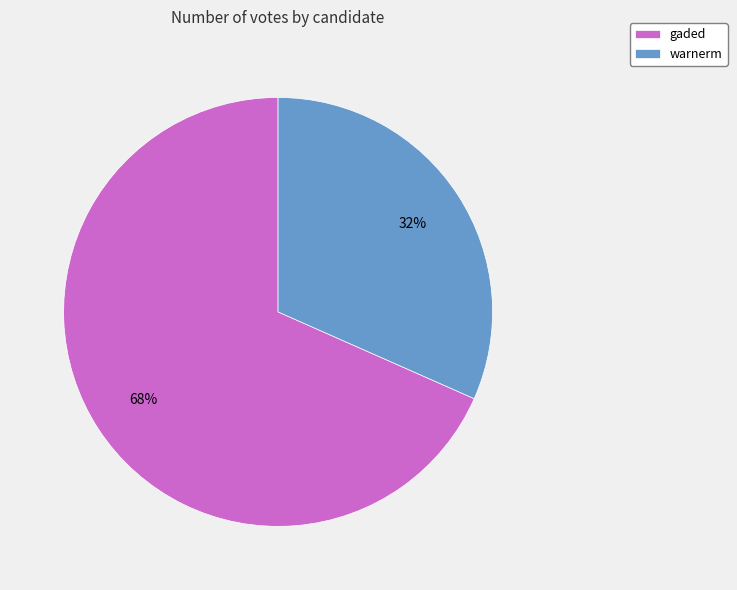

True or false: gaded accounts for 54% of the total.

False